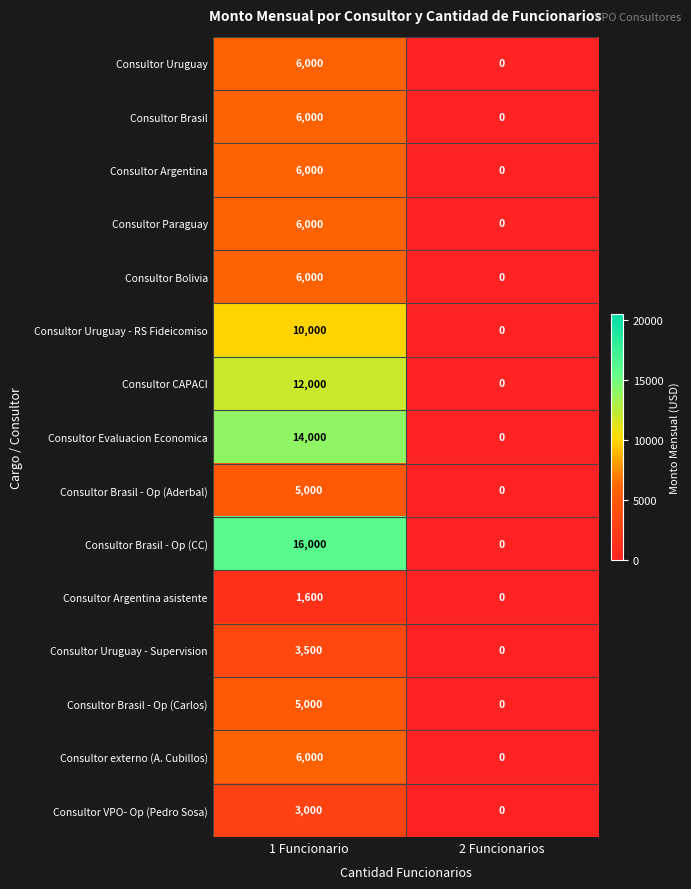

What is the difference between the maximum and minimum values in the Consultor Argentina series?

6000